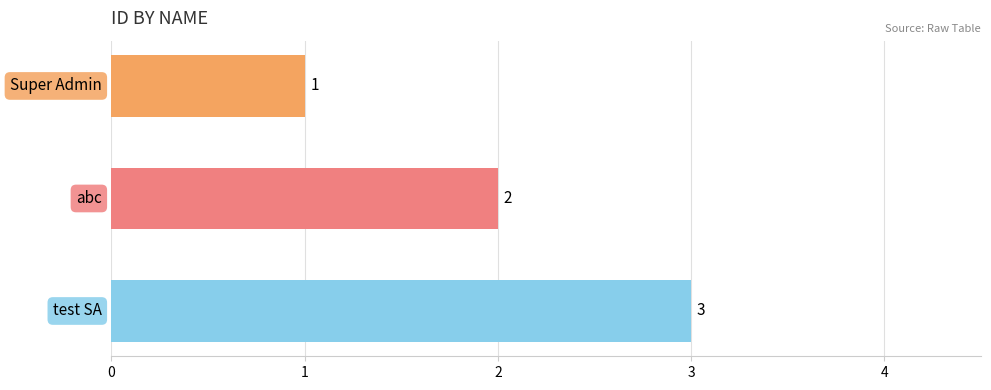

What is the value of the 3rd bar from the top?

3